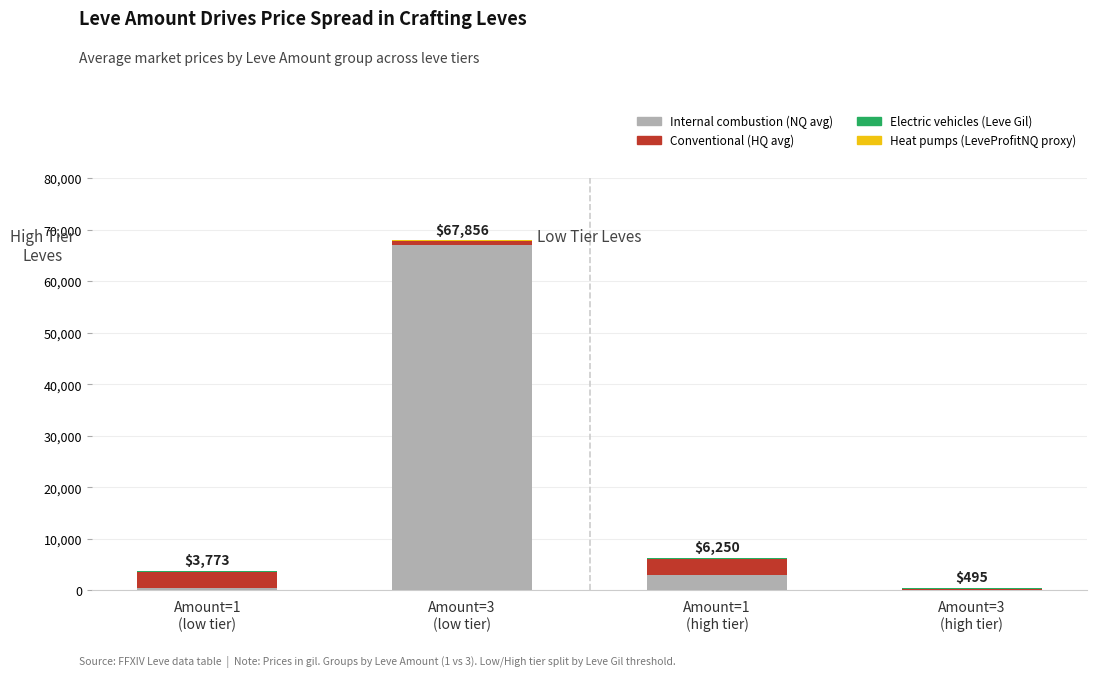

What is the maximum value for Internal combustion (NQ avg)?

66994.0